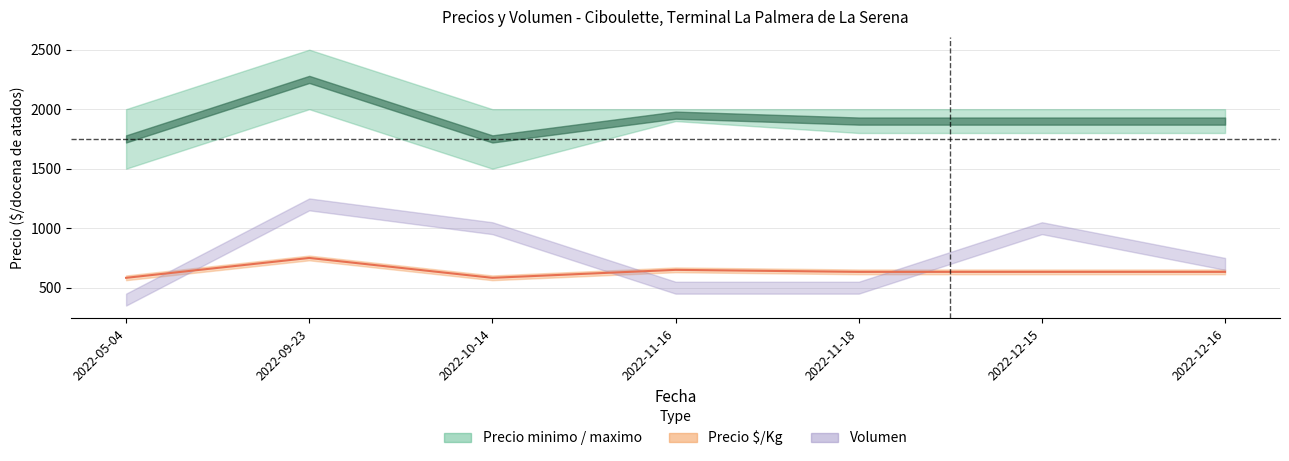

Reading left to right, list all the values displayed in this chart.

Precio minimo: 2022-05-04=1500	2022-09-23=2000	2022-10-14=1500	2022-11-16=1900	2022-11-18=1800	2022-12-15=1800	2022-12-16=1800
Precio maximo: 2022-05-04=2000	2022-09-23=2500	2022-10-14=2000	2022-11-16=2000	2022-11-18=2000	2022-12-15=2000	2022-12-16=2000
Precio promedio ponderado: 2022-05-04=1750	2022-09-23=2250	2022-10-14=1750	2022-11-16=1950	2022-11-18=1900	2022-12-15=1900	2022-12-16=1900
Precio $/Kg: 2022-05-04=583	2022-09-23=750	2022-10-14=583	2022-11-16=650	2022-11-18=633	2022-12-15=633	2022-12-16=633
Volumen: 2022-05-04=400	2022-09-23=1200	2022-10-14=1000	2022-11-16=500	2022-11-18=500	2022-12-15=1000	2022-12-16=700